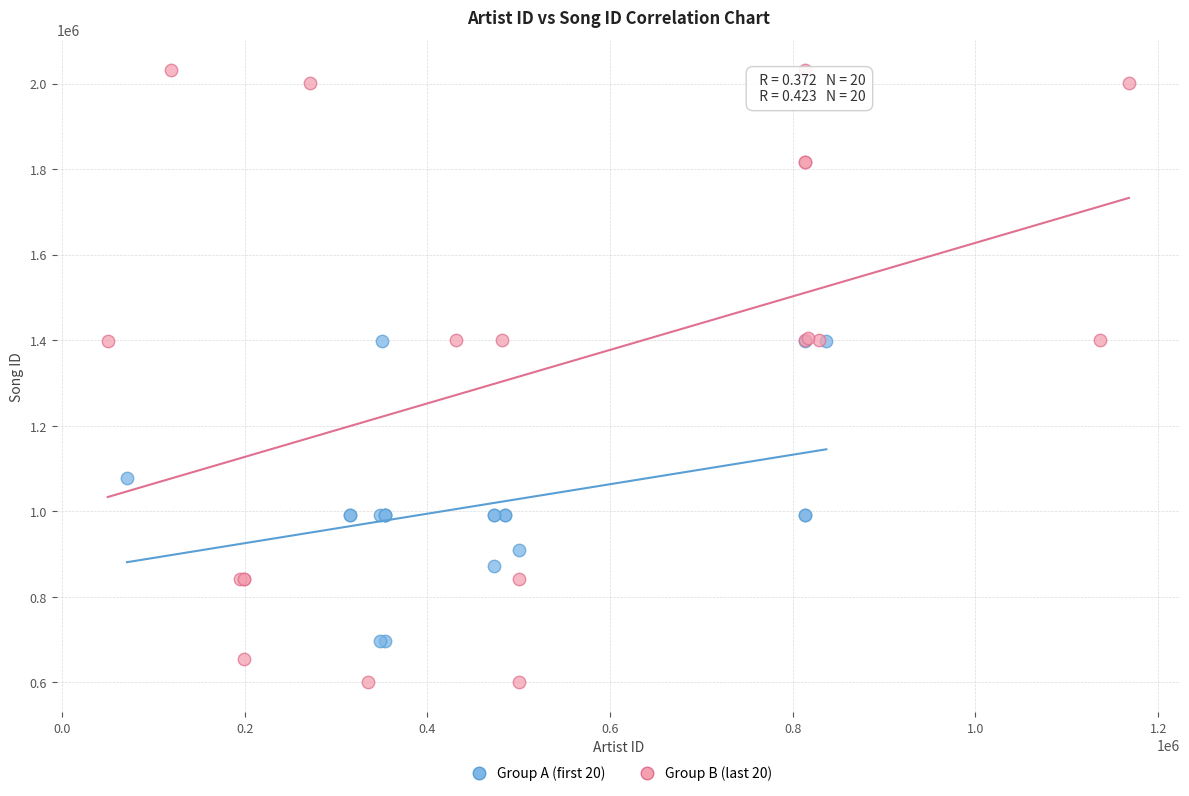

Which series contains the lowest Y value?

Group B (last 20)